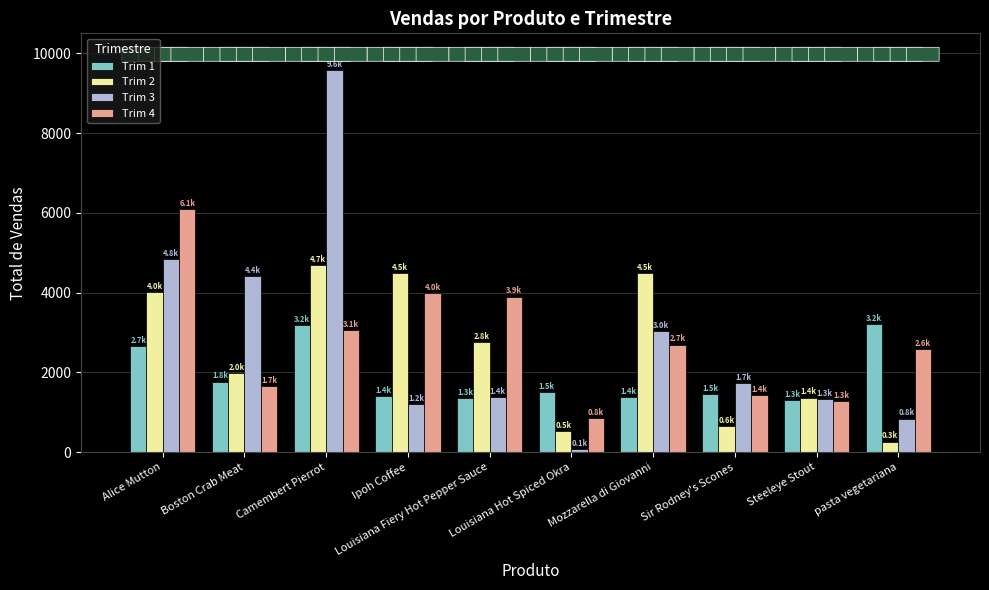

What is the average value of the Trim 1 series?

1923.9